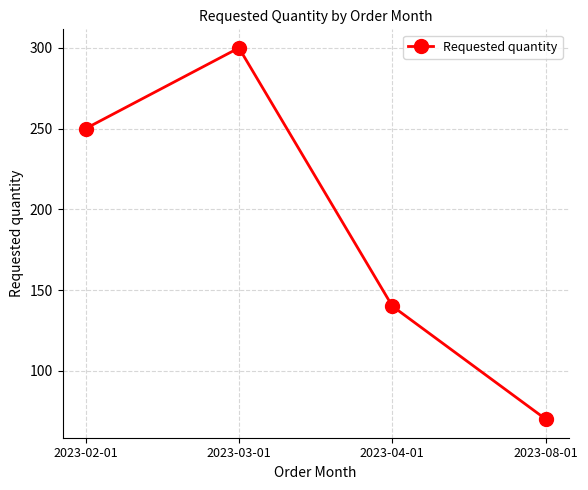

What is the label of the 4th point from the right?

2023-02-01